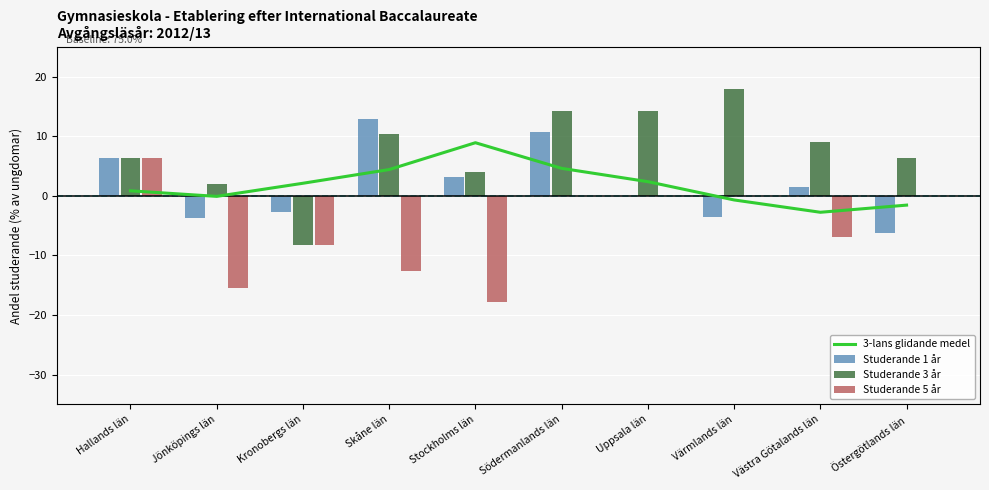

List the series in order of their peak value, highest first.

Studerande 3 år, Studerande 1 år, 3-lans glidande medel, Studerande 5 år